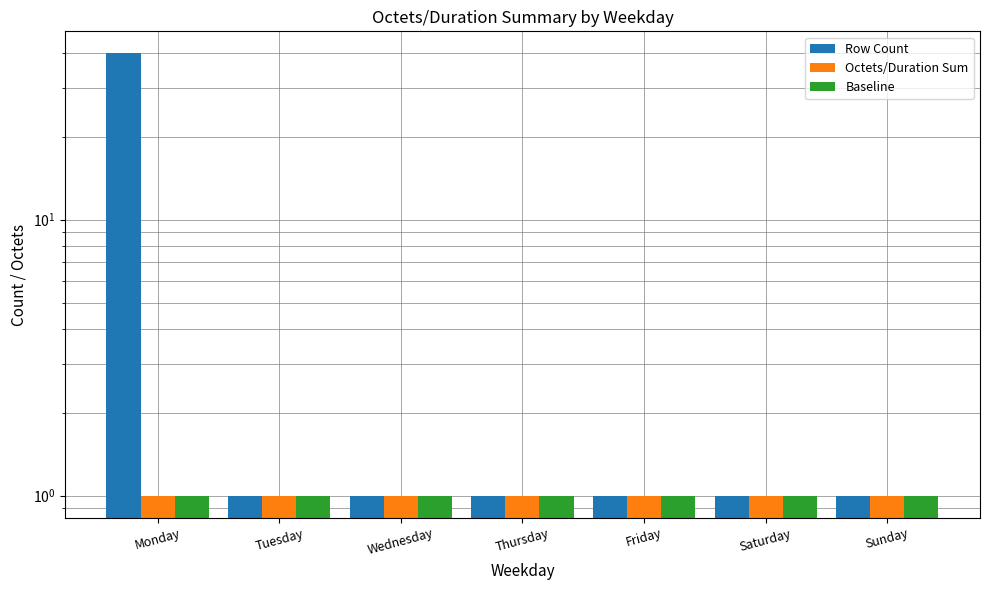

Which series has the widest spread of values?

Row Count